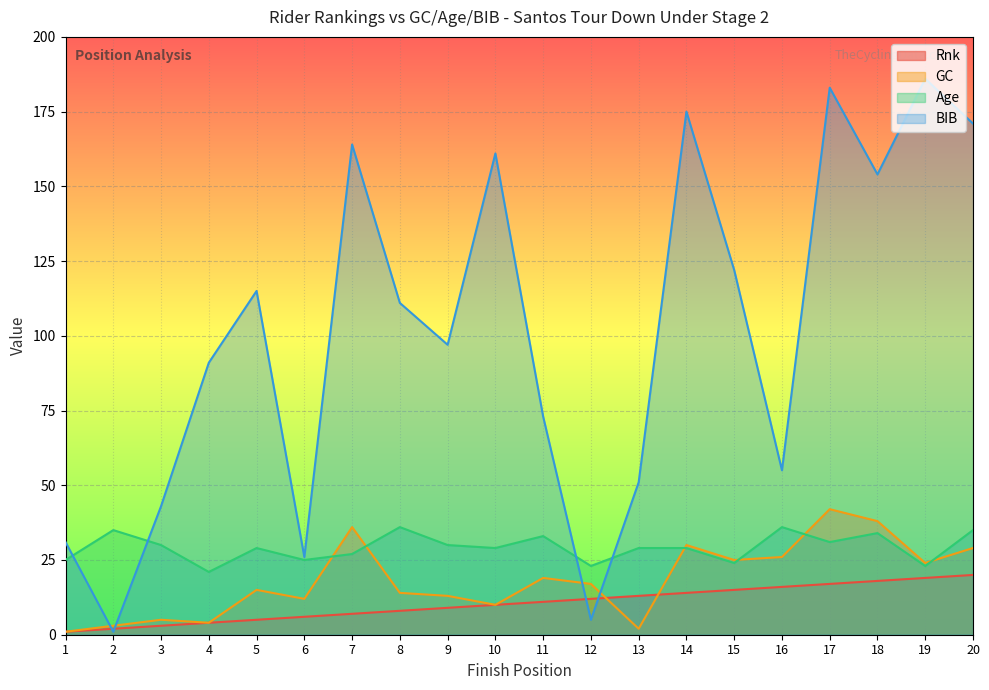

List the series in order of their peak value, highest first.

BIB, GC, Age, Rnk